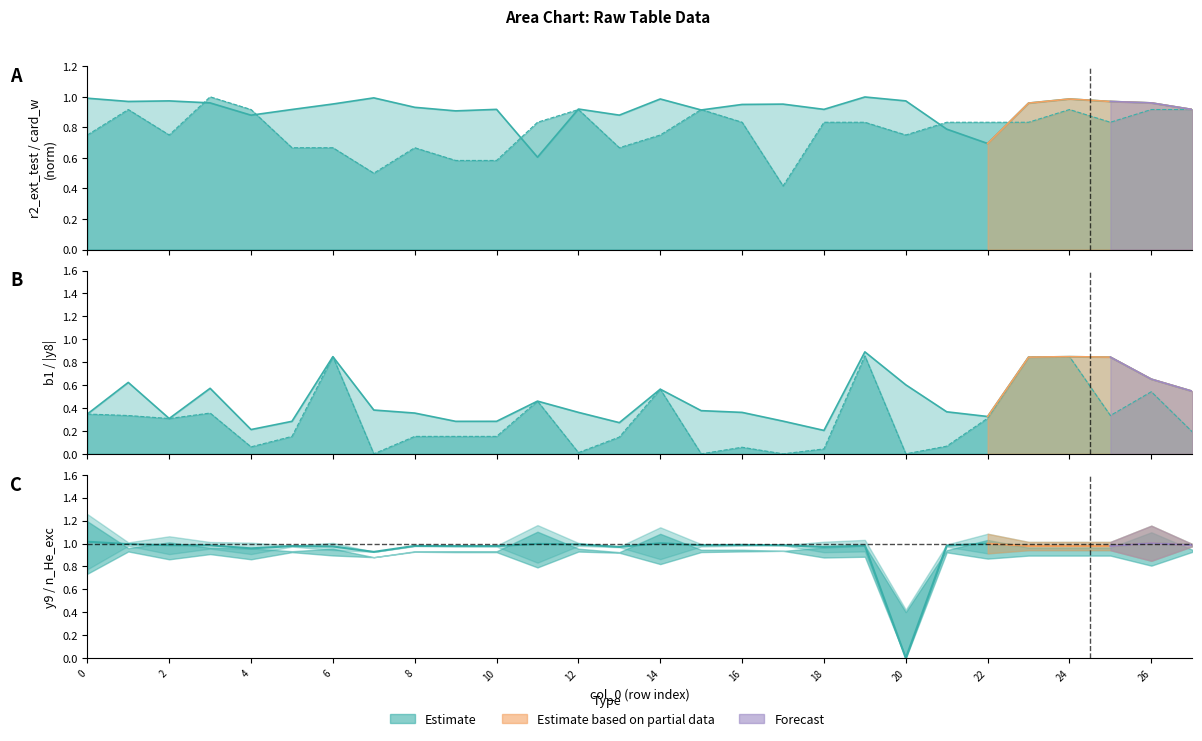

At which category does cardinality_of_w_dim1 reach its first local peak?

1